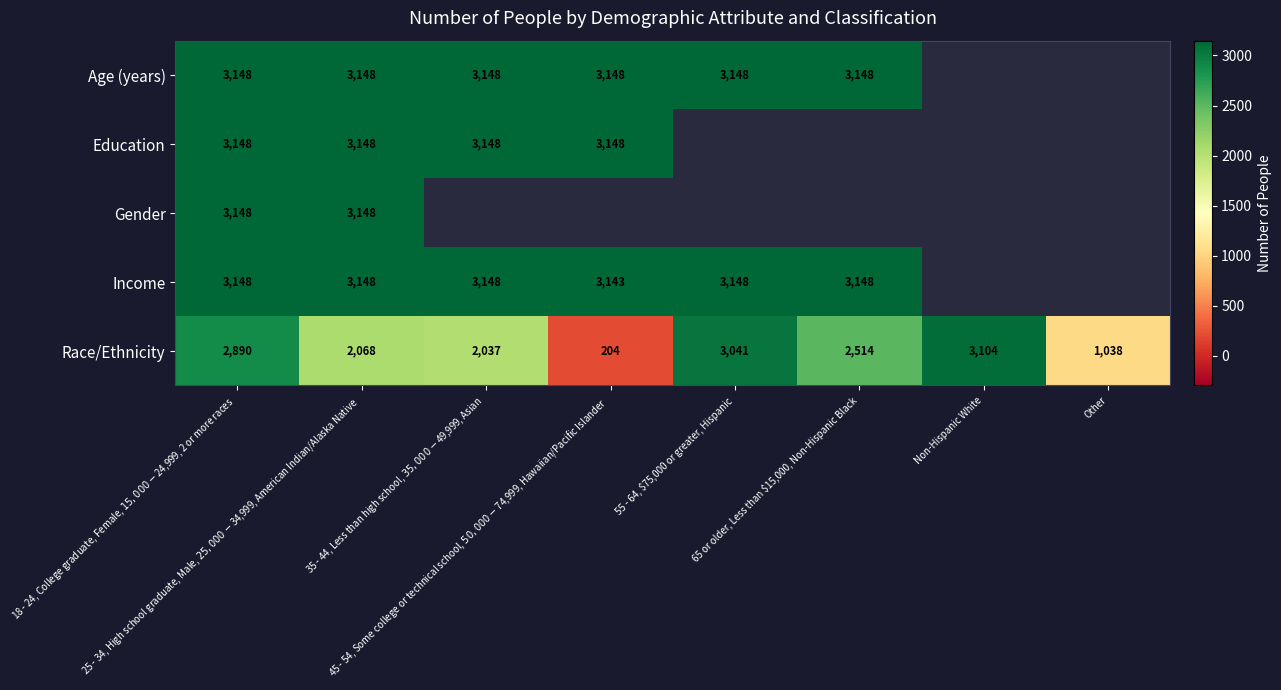

How many values in Age (years) are above zero?

6